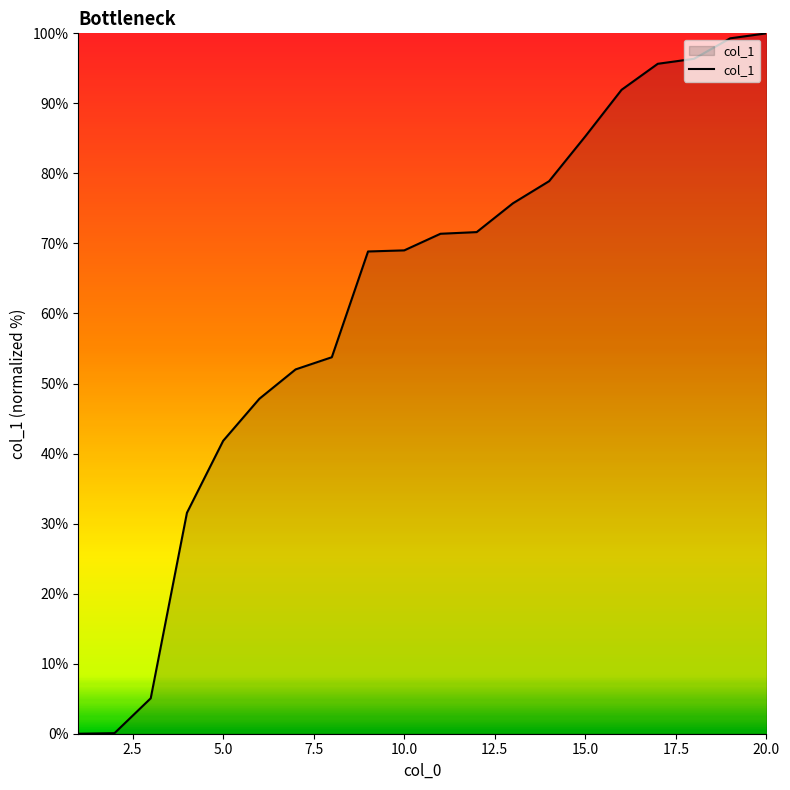

What is the greatest value displayed?

100.0